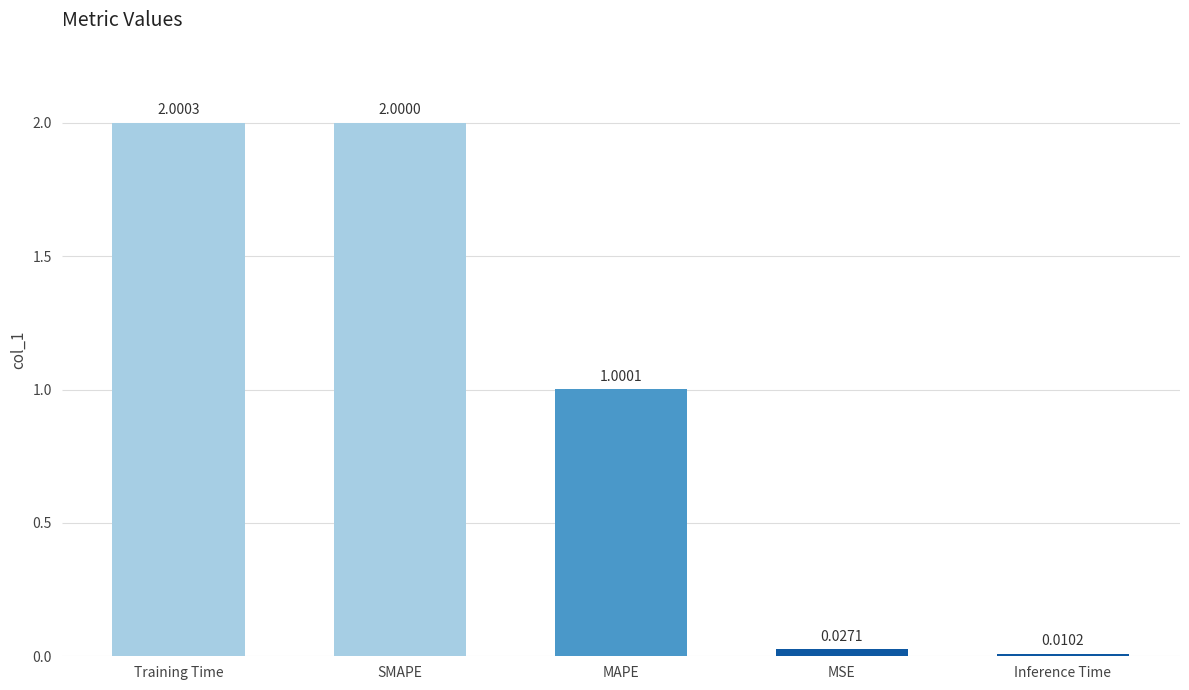

Between Training Time and MSE, which is larger?

Training Time